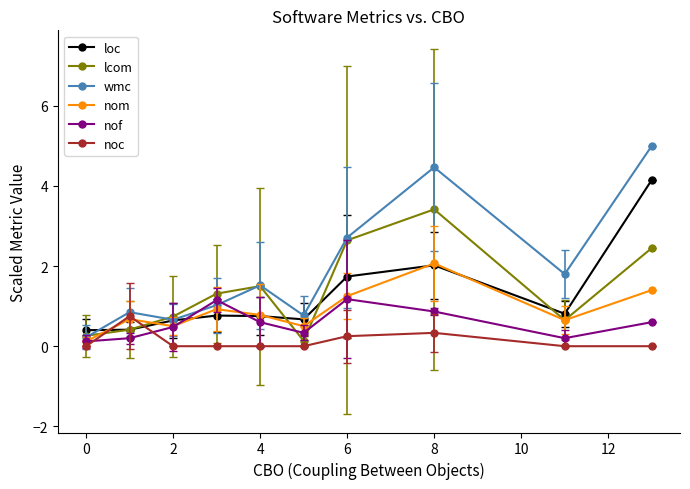

How many interior local peaks does the nof series have?

2